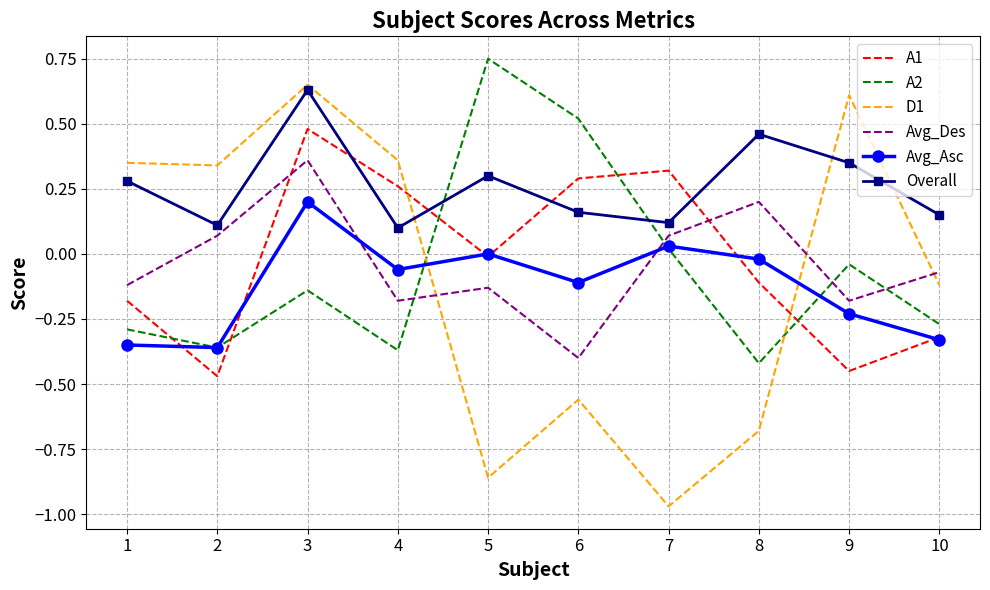

True or false: Overall has a value of 0.5 at 5.

False